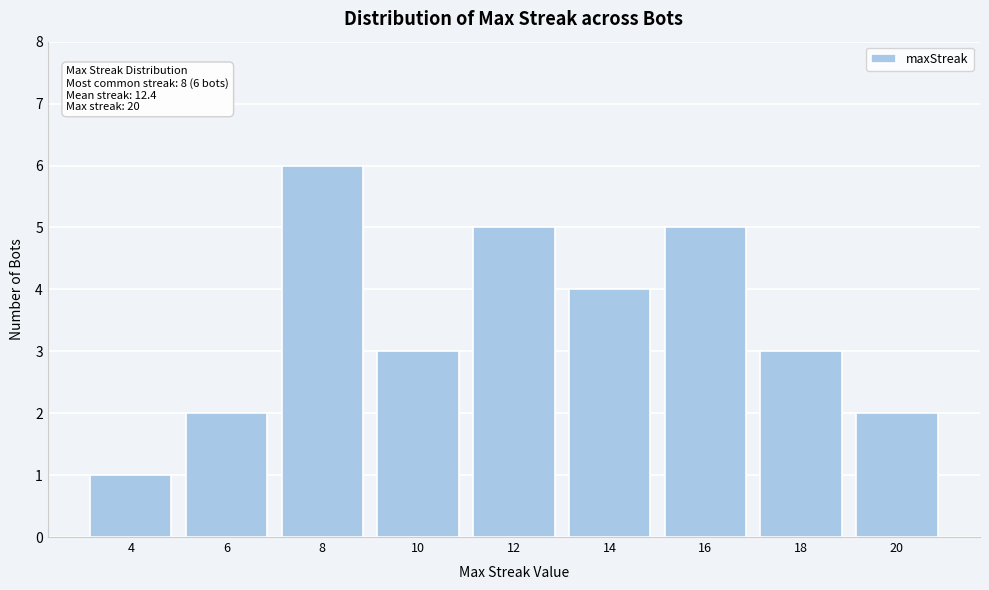

Reading left to right, what are all the values shown in this chart?

1	2	6	3	5	4	5	3	2